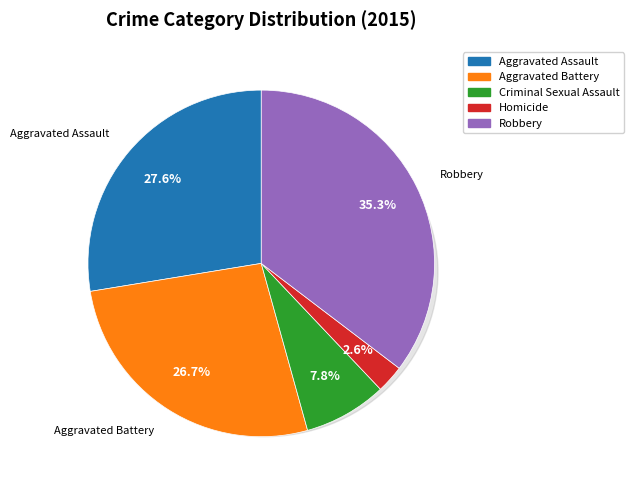

To the nearest percent, what is the difference between the largest and smallest slice percentages?

33%